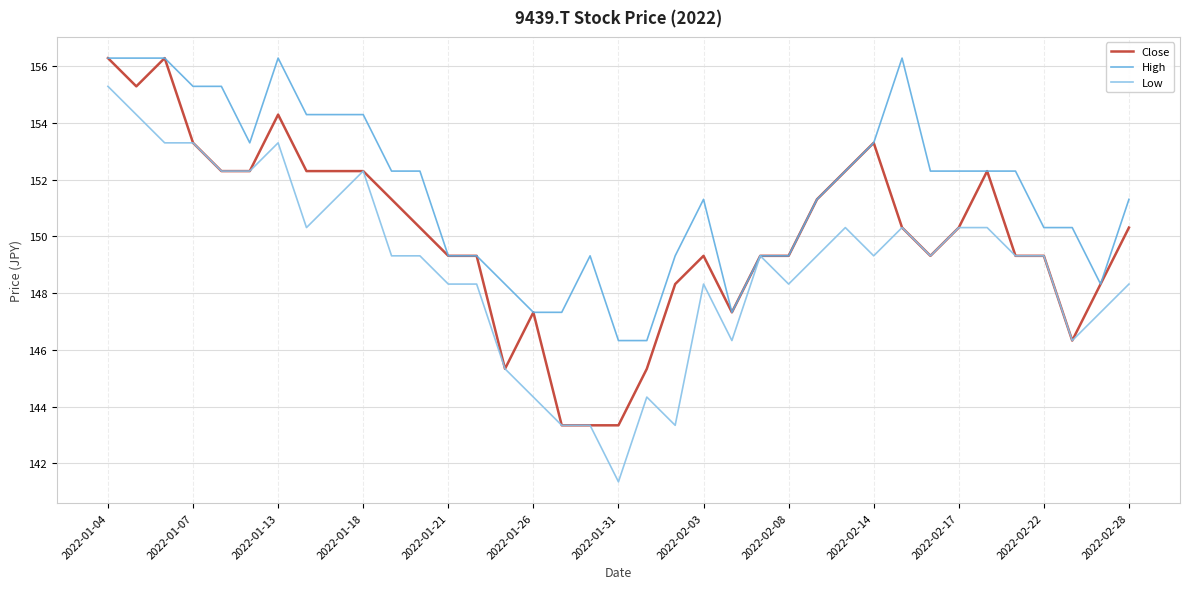

Which series has the largest total across all categories?

High